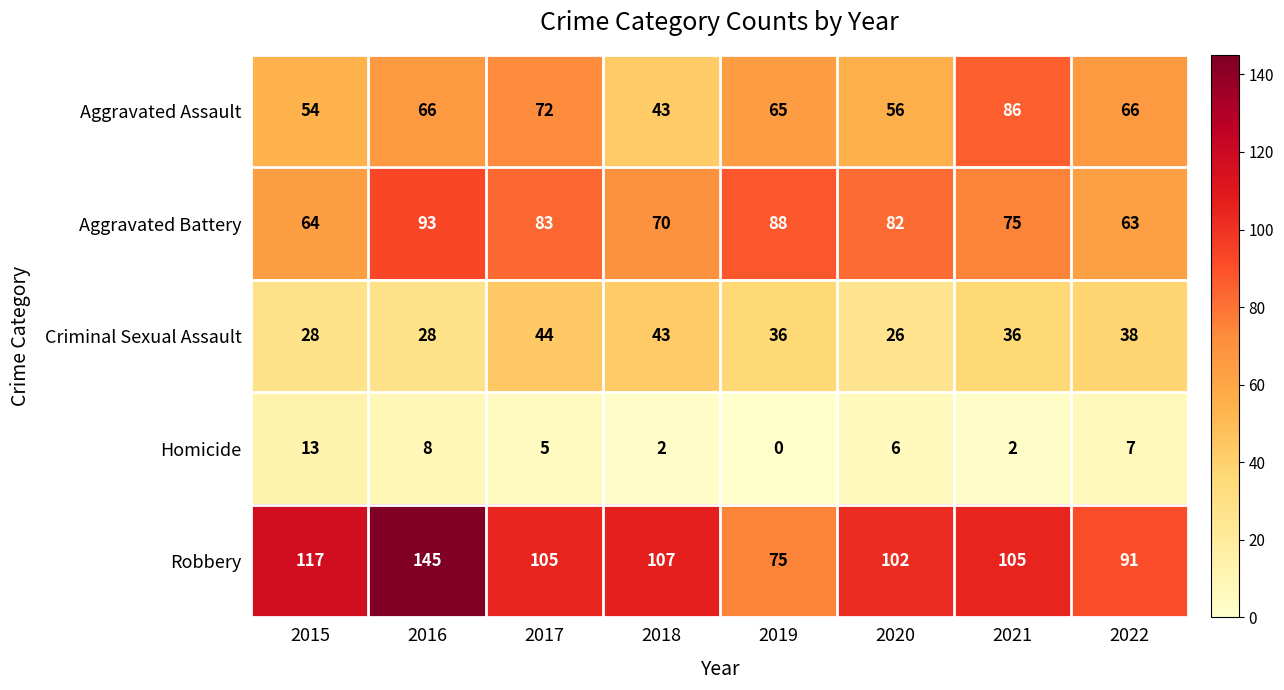

List the series in order of their peak value, lowest first.

Homicide, Criminal Sexual Assault, Aggravated Assault, Aggravated Battery, Robbery